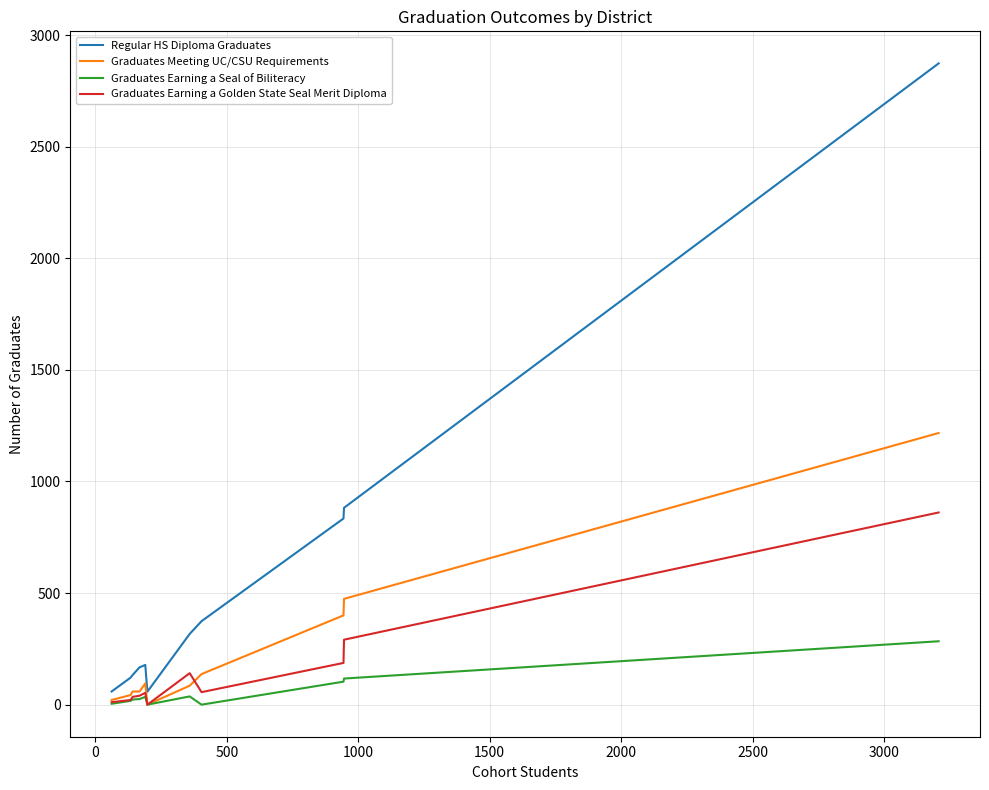

True or false: Regular HS Diploma Graduates and Graduates Earning a Seal of Biliteracy cross at least once.

False